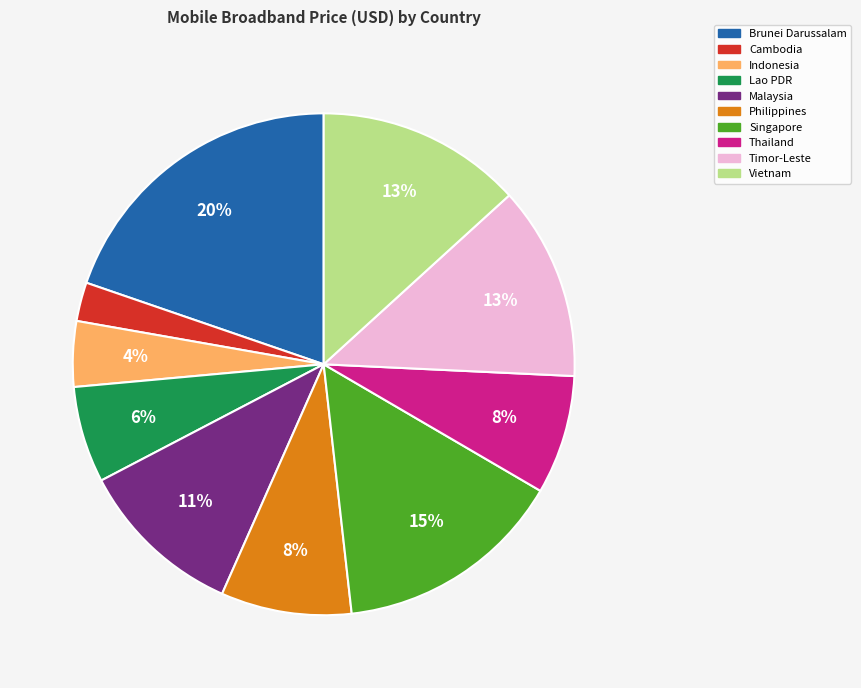

To the nearest percent, what is the average slice percentage?

10%